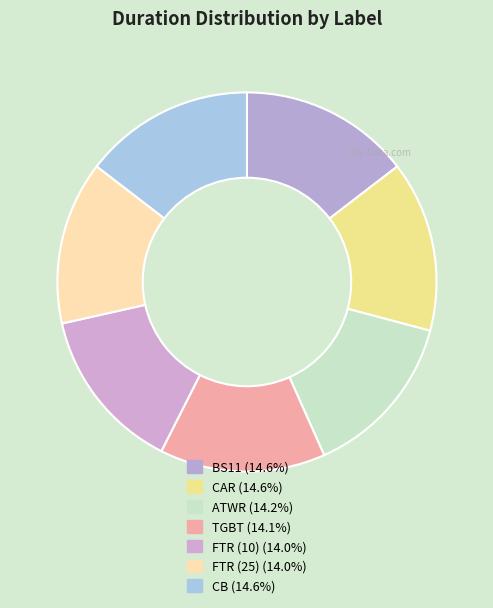

Rank the categories by value from highest to lowest.

CAR, BS11, CB, ATWR, TGBT, FTR (10), FTR (25)